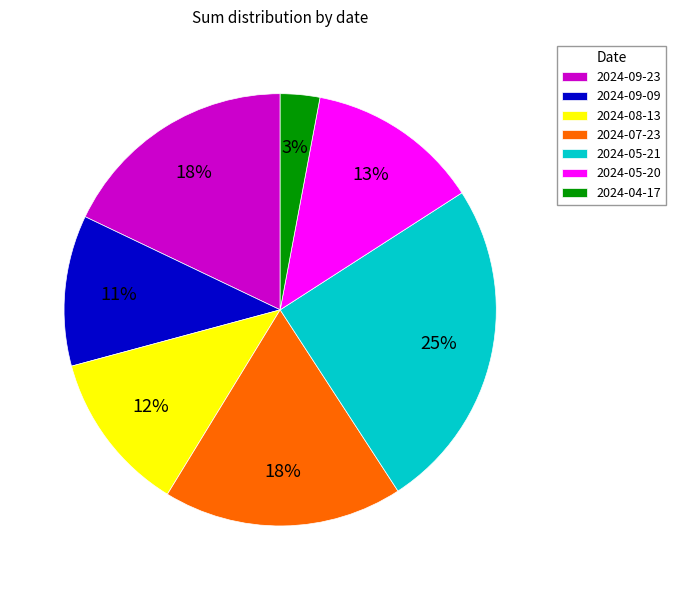

Which has a higher value, 2024-08-13 or 2024-05-20?

2024-05-20